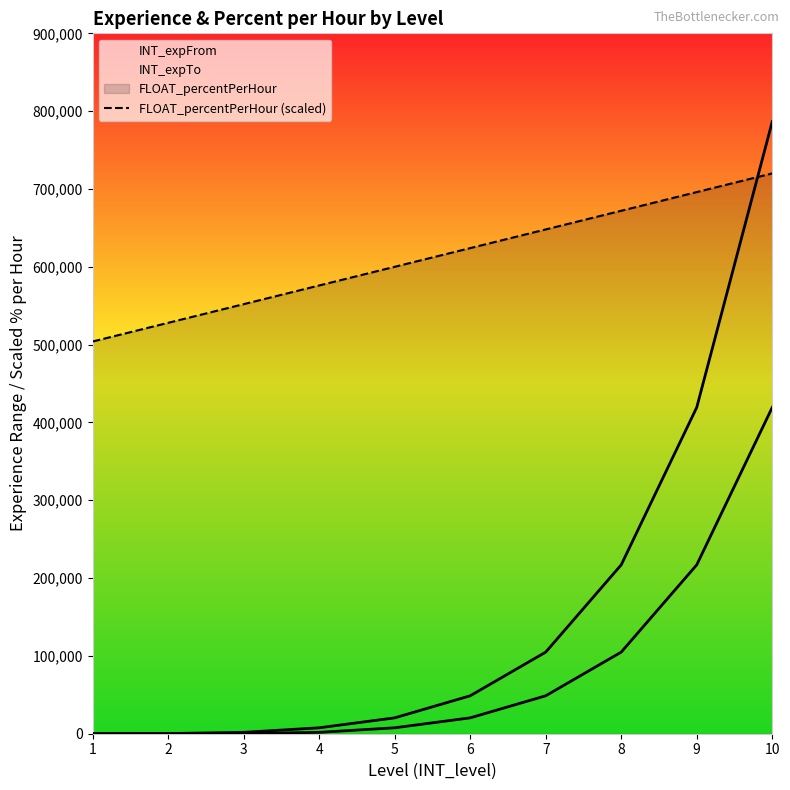

How many intersections are there between FLOAT_percentPerHour (scaled) and INT_expTo?

1